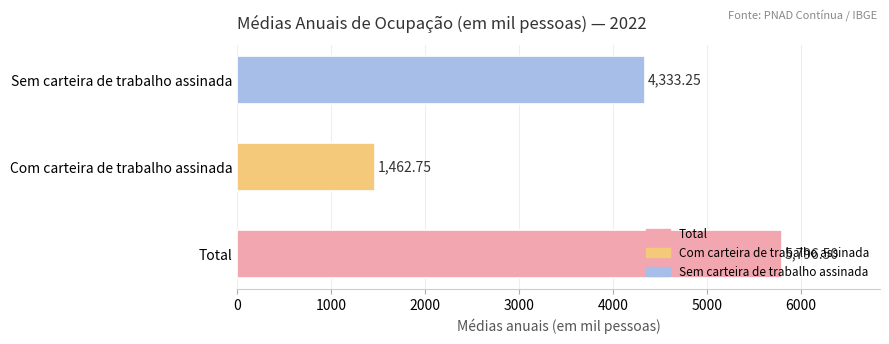

Rank the categories by value from highest to lowest.

Total, Sem carteira de trabalho assinada, Com carteira de trabalho assinada